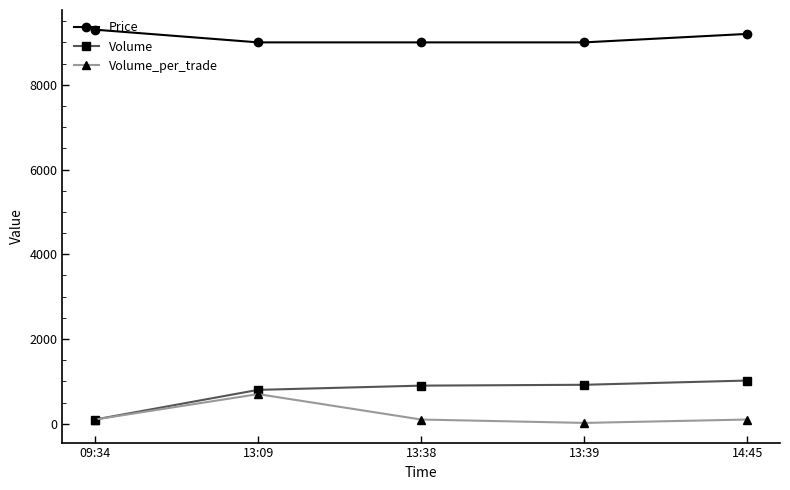

The Volume_per_trade series shows 100 at 13:38. True or false?

True